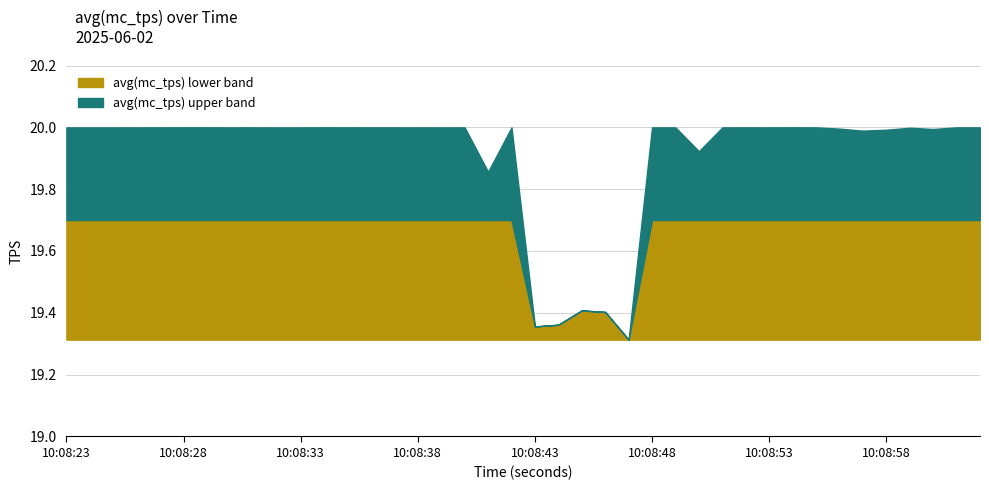

The chart shows a value of 20.0 at 10:08:33. True or false?

True